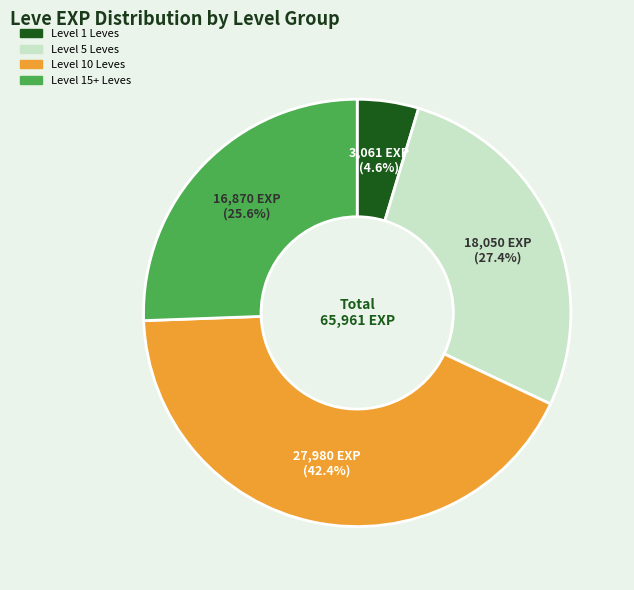

Is there any slice that represents more than half of the pie?

No